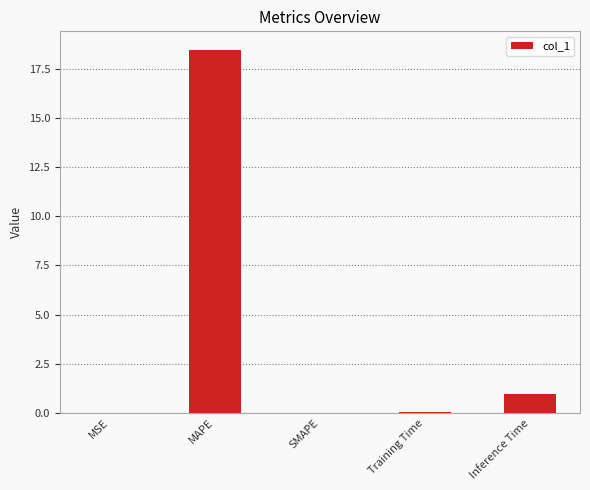

The chart shows a value of -5.7 at SMAPE. True or false?

False